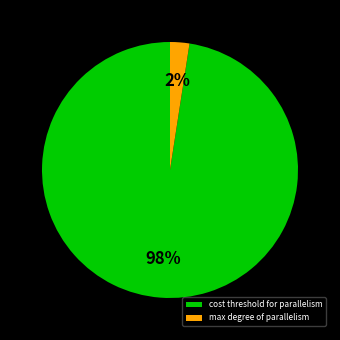

Rank the categories by value from lowest to highest.

max degree of parallelism, cost threshold for parallelism